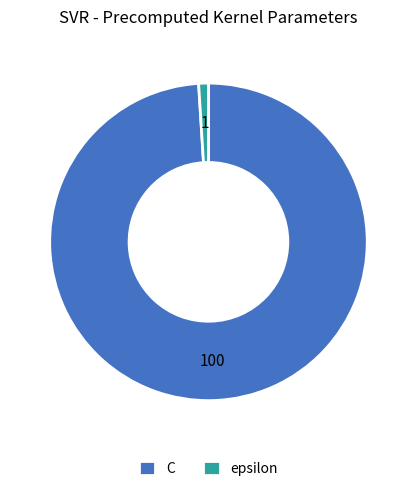

What is the majority slice?

C